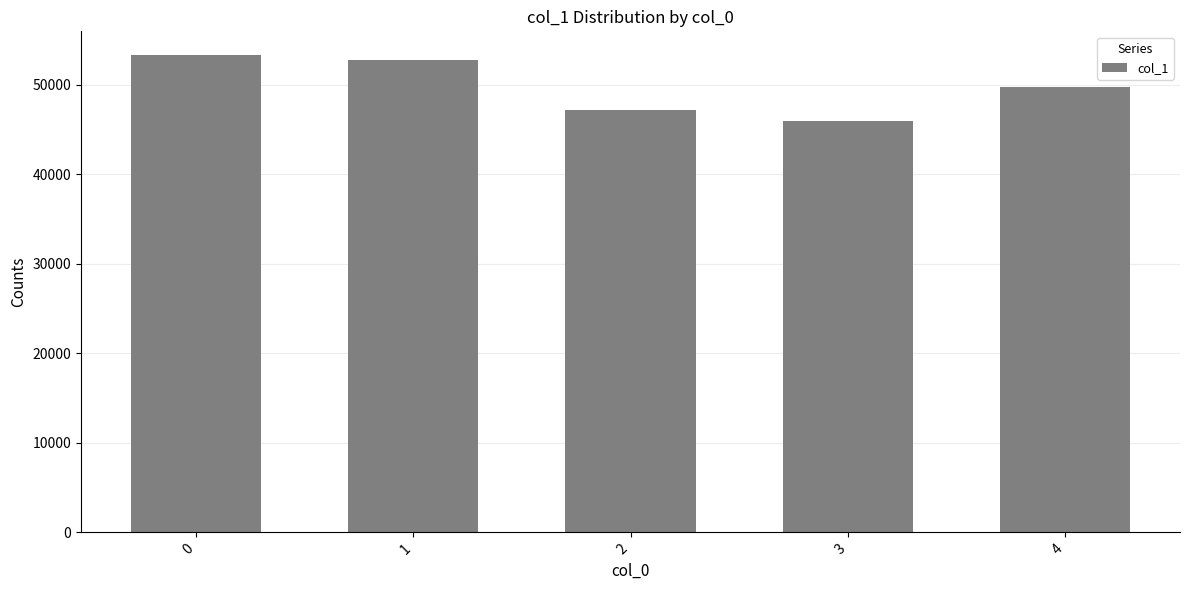

Count the number of data series in this chart.

1